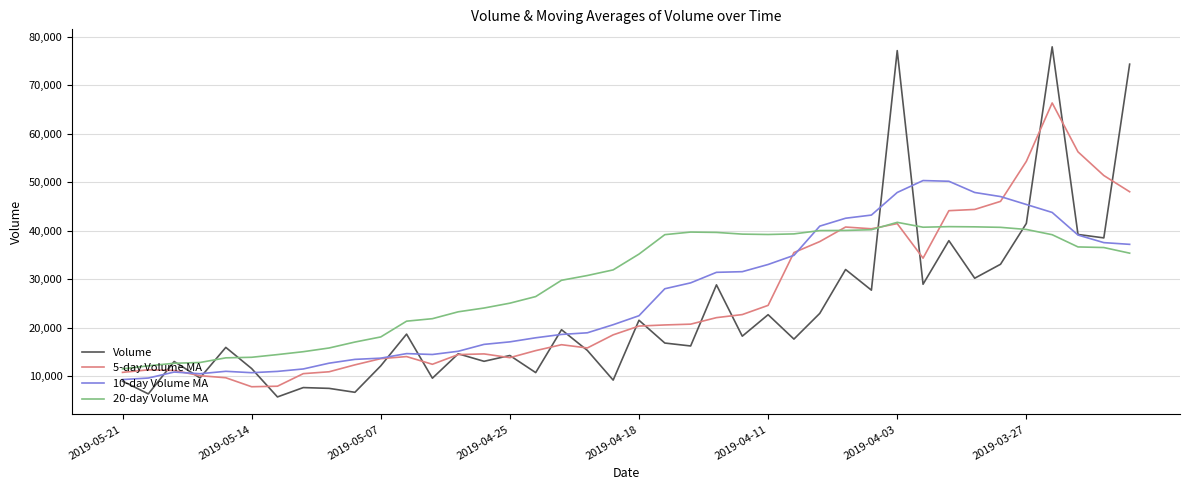

Which series has the widest spread of values?

Volume